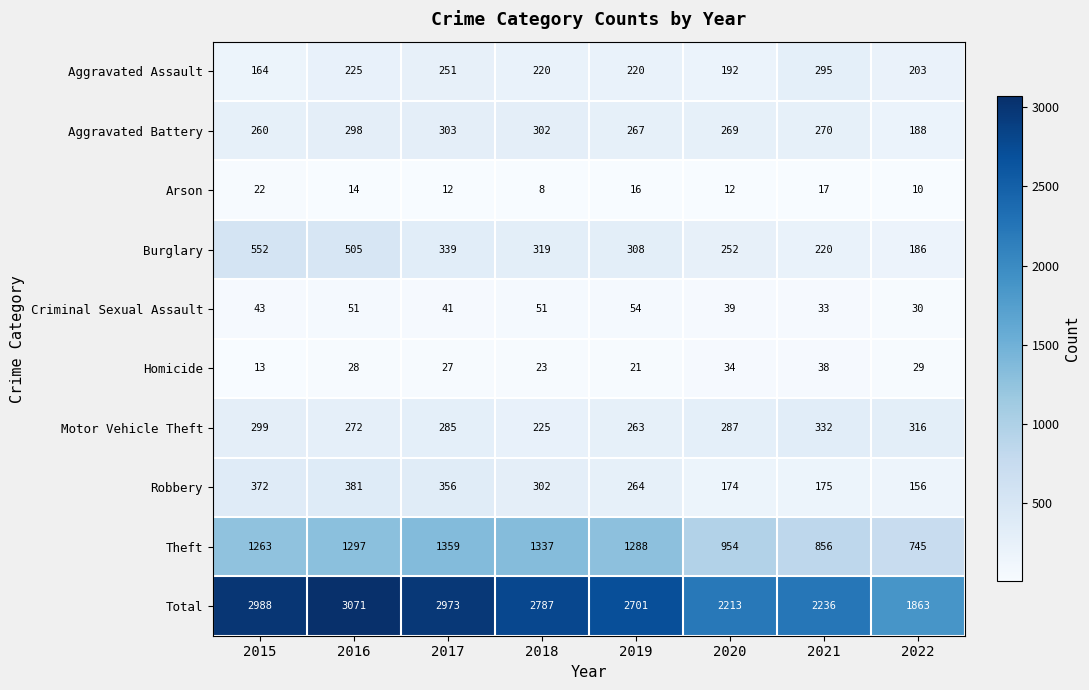

At how many categories does at least one series exceed 1211?

8